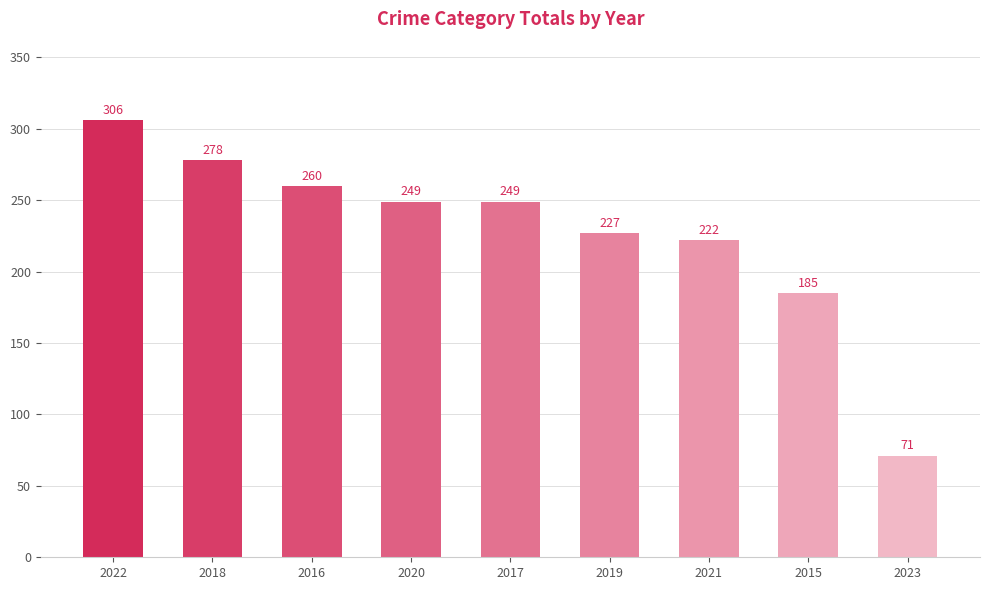

What is the label of the 1st bar from the right?

2023